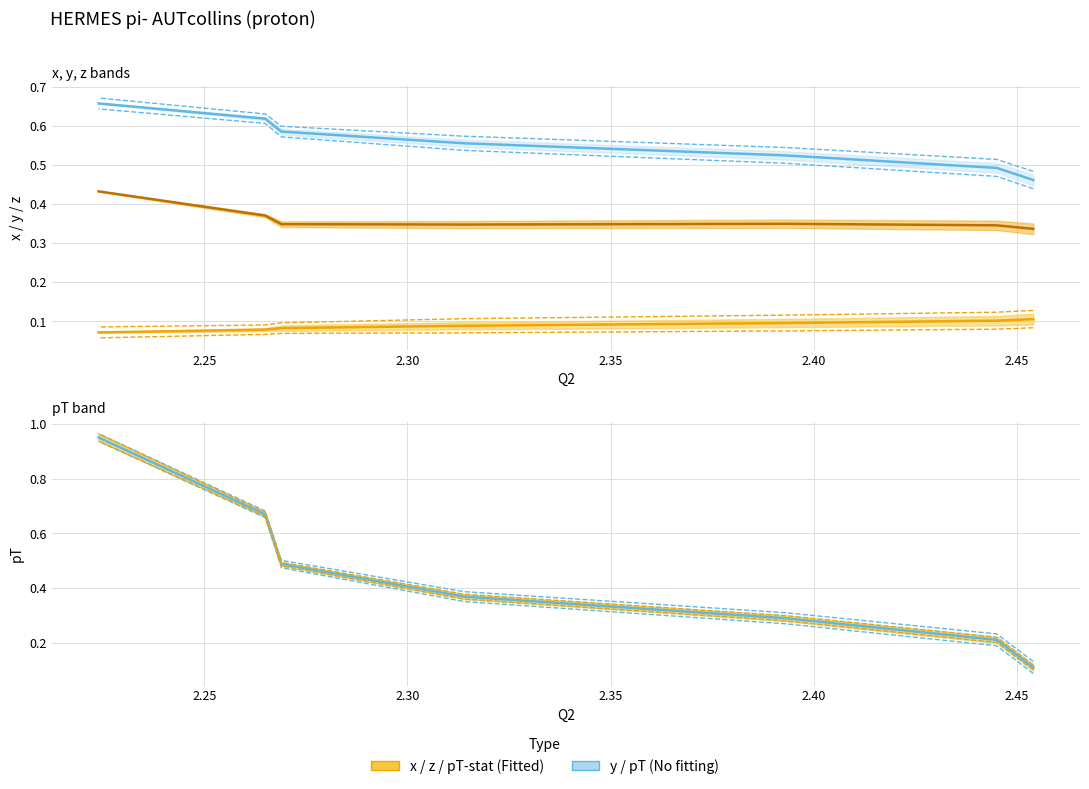

The value of x at 2.269 is 0.0. True or false?

False